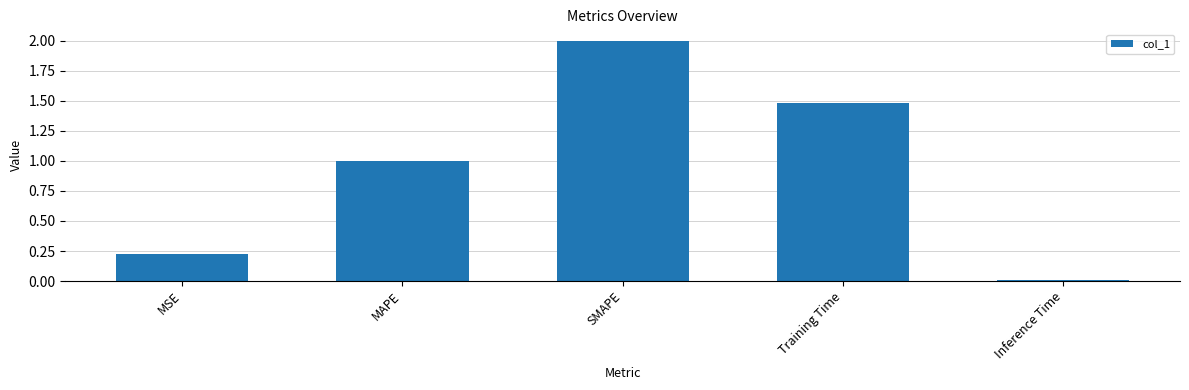

Between MSE and MAPE, which is larger?

MAPE